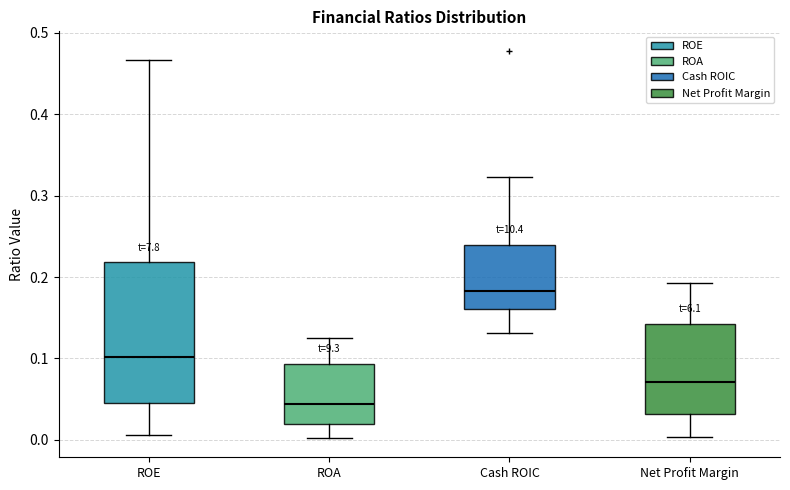

Where does the upper whisker of the box for Cash ROIC end on the y-axis? The values are not printed on the chart, so give them approximately, as read against the axis.

0.32